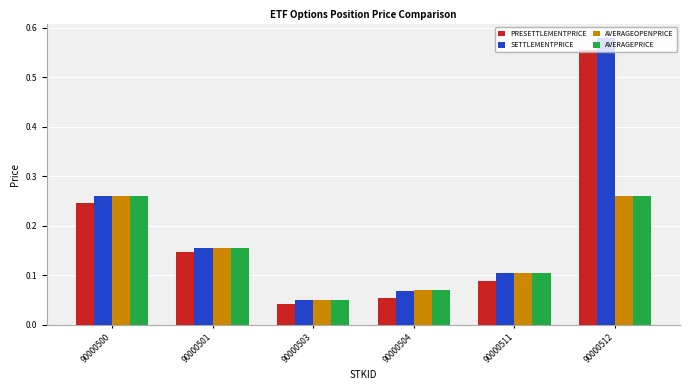

True or false: AVERAGEPRICE has a value of 0.4 at 90000500.

False